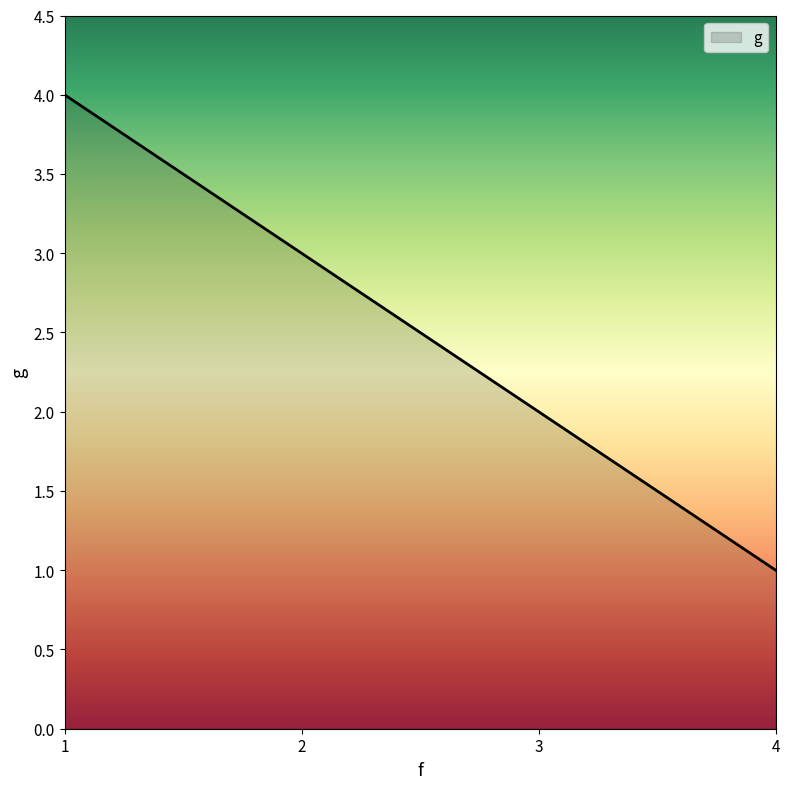

True or false: there are more than 1 points higher than both neighbors.

False